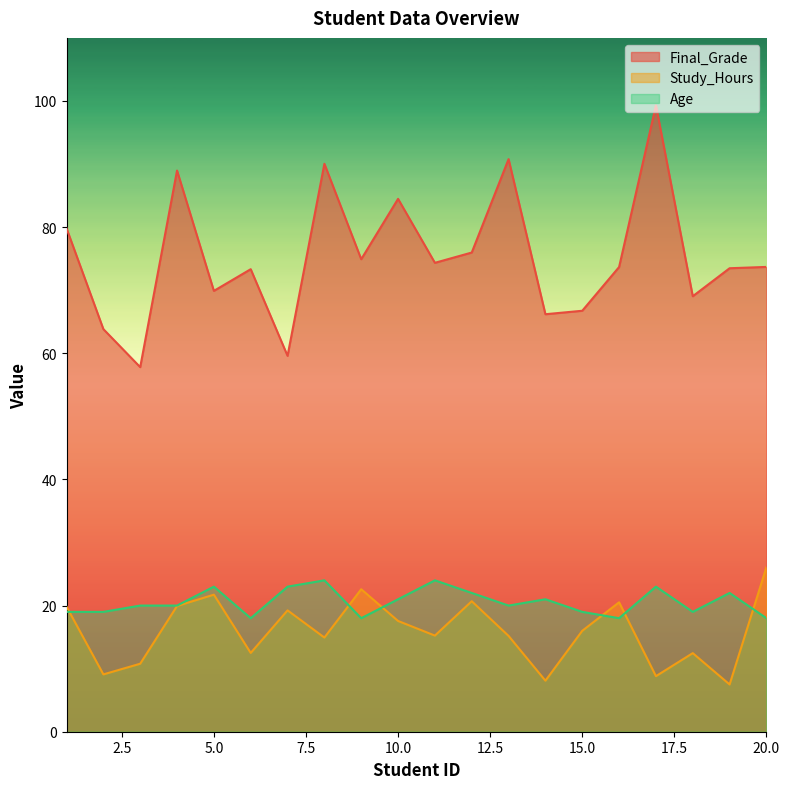

What is the value of the Study_Hours point at the 16th from the left?

20.5